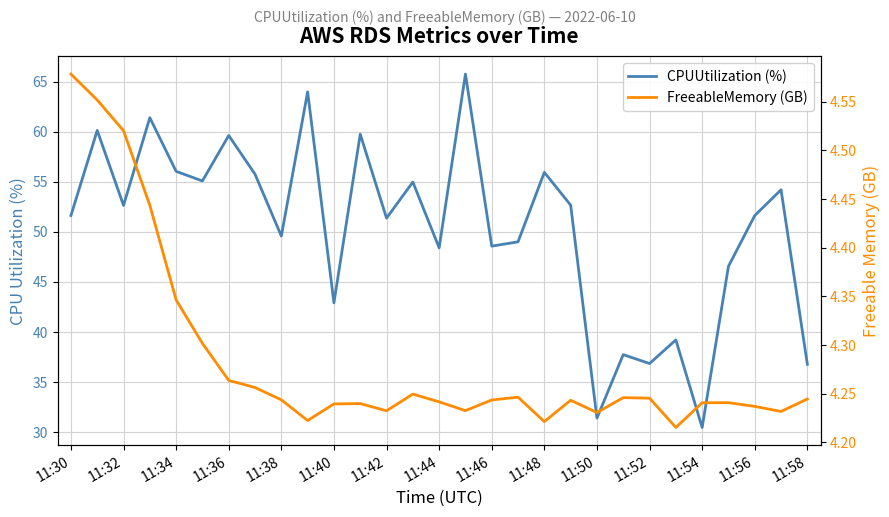

What is the difference between the second highest and second lowest values in the CPUUtilization (%) series?

32.6